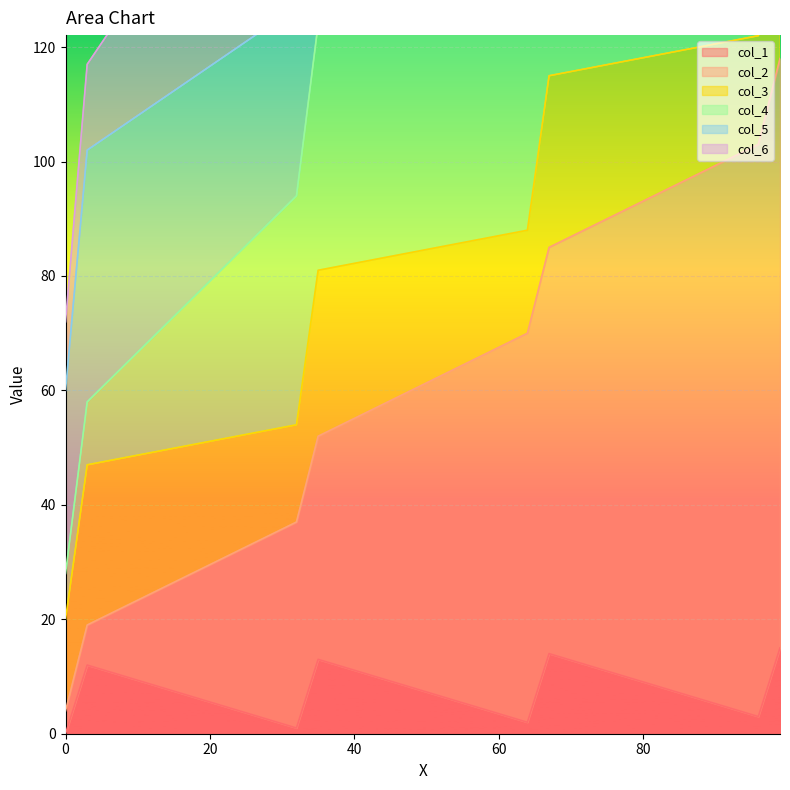

What is the difference between the maximum and minimum values in the col_5 series?

342